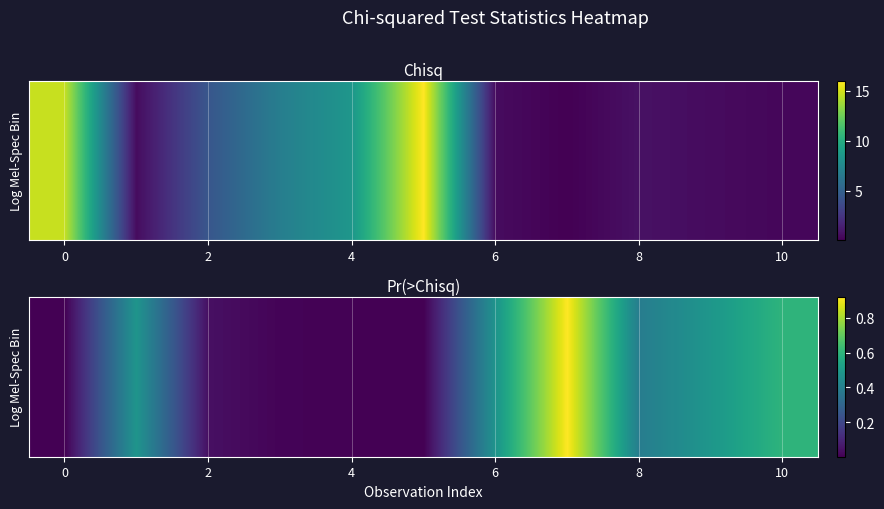

Reading left to right, what are all the values shown in this chart?

0.0	0.5	0.0	0.0	0.0	0.0	0.5	0.9	0.4	0.5	0.6